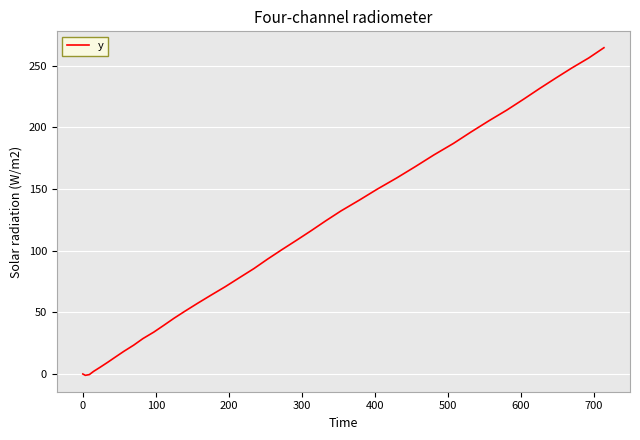

What is the maximum value shown in the chart?

264.6